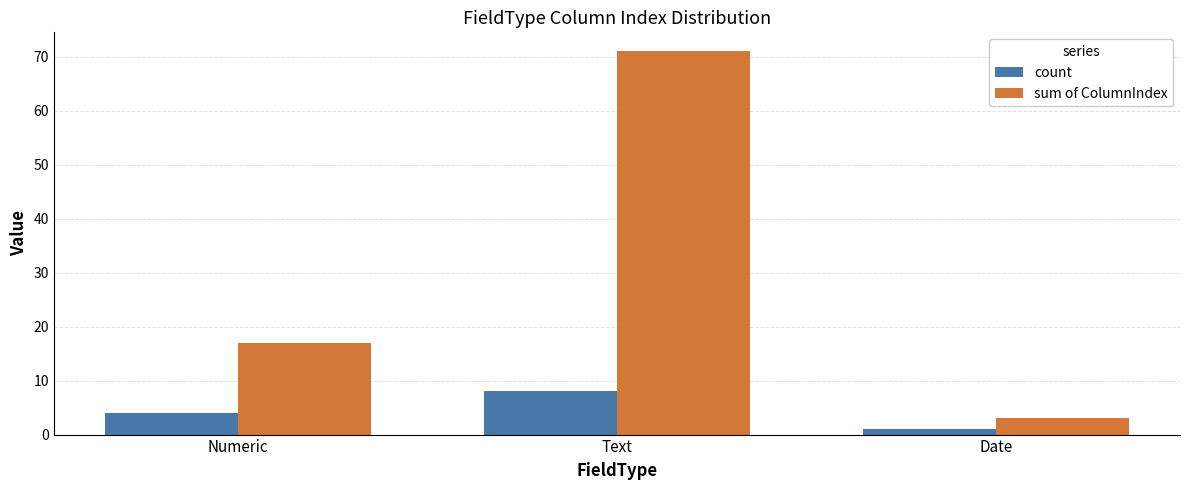

What position from the left is Date?

3